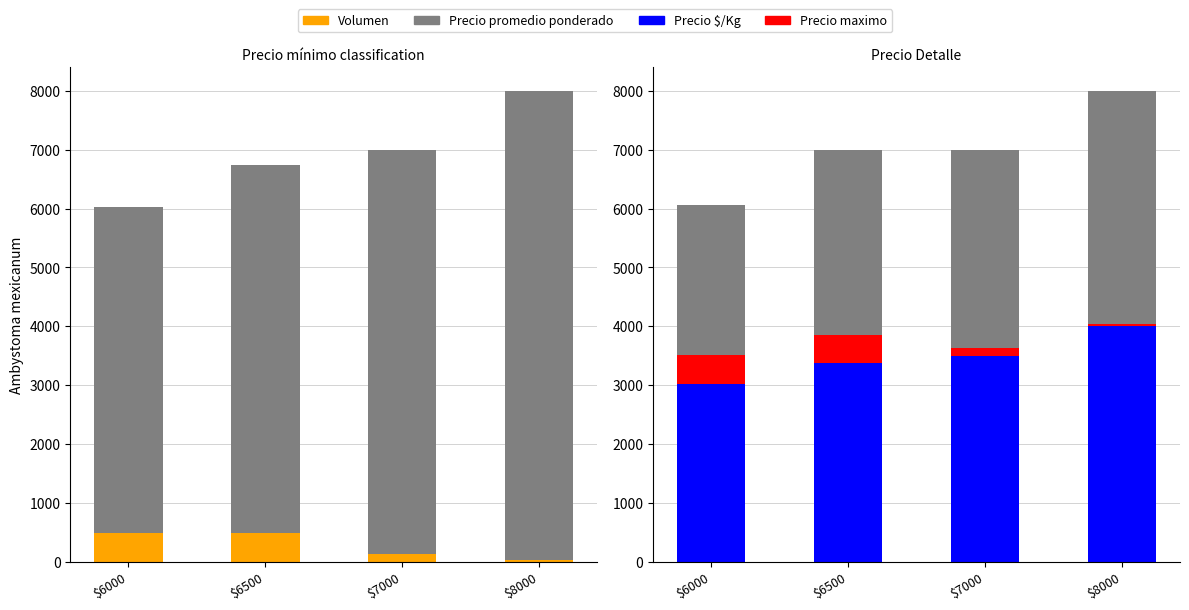

Reading right to left, what are all the values shown in this chart?

Precio promedio ponderado: $8000=8000	$7000=7000	$6500=6747	$6000=6029
Volumen: $8000=30	$7000=125	$6500=485	$6000=491
Precio maximo: $8000=8000	$7000=7000	$6500=7000	$6000=6062
Precio $/Kg: $8000=4000	$7000=3500	$6500=3373	$6000=3014